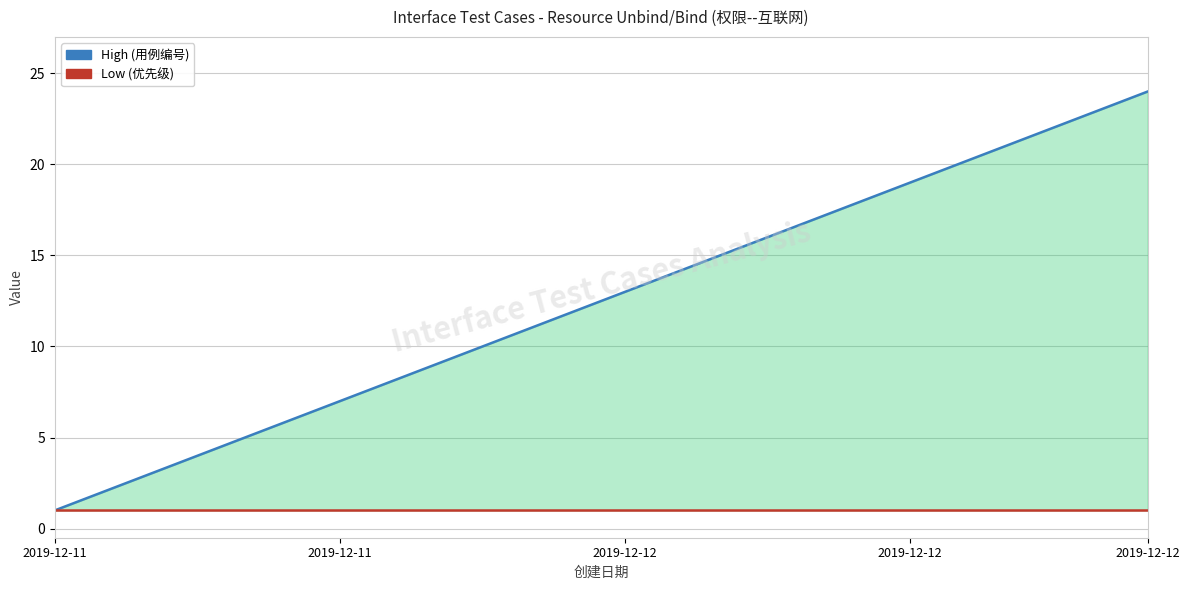

What is the label of the 6th point from the left?

5